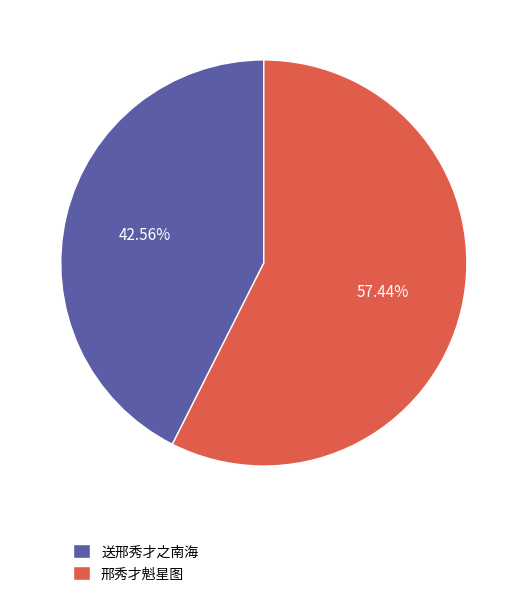

Approximately how many times larger is the value at 邢秀才魁星图 compared to 送邢秀才之南海?

1.3